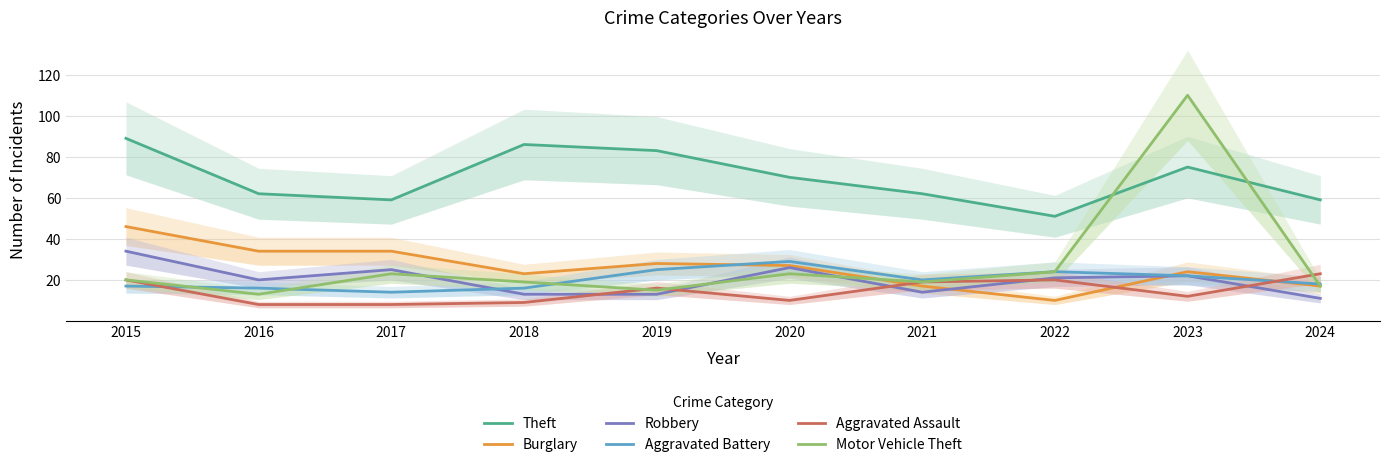

Reading right to left, extract all data points from this chart.

Theft: 2024=59	2023=75	2022=51	2021=62	2020=70	2019=83	2018=86	2017=59	2016=62	2015=89
Burglary: 2024=17	2023=24	2022=10	2021=17	2020=27	2019=28	2018=23	2017=34	2016=34	2015=46
Robbery: 2024=11	2023=22	2022=21	2021=14	2020=26	2019=13	2018=13	2017=25	2016=20	2015=34
Aggravated Battery: 2024=18	2023=22	2022=24	2021=20	2020=29	2019=25	2018=16	2017=14	2016=16	2015=17
Aggravated Assault: 2024=23	2023=12	2022=20	2021=19	2020=10	2019=16	2018=9	2017=8	2016=8	2015=20
Motor Vehicle Theft: 2024=17	2023=110	2022=24	2021=19	2020=23	2019=15	2018=19	2017=23	2016=13	2015=20